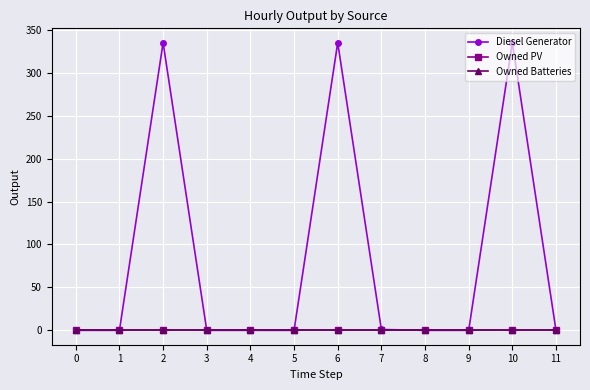

Reading right to left, list all the values displayed in this chart.

Diesel Generator: 11=0.0	10=335.0	9=0.0	8=0.0	7=1.0	6=335.0	5=0.0	4=0.0	3=0.0	2=335.0	1=0.0	0=0.0
Owned PV: 11=0.0	10=0.0	9=0.0	8=0.0	7=0.0	6=0.0	5=0.0	4=0.0	3=0.0	2=0.0	1=0.0	0=0.0
Owned Batteries: 11=0.0	10=0.0	9=0.0	8=0.0	7=0.0	6=0.0	5=0.0	4=0.0	3=0.0	2=0.0	1=0.0	0=0.0